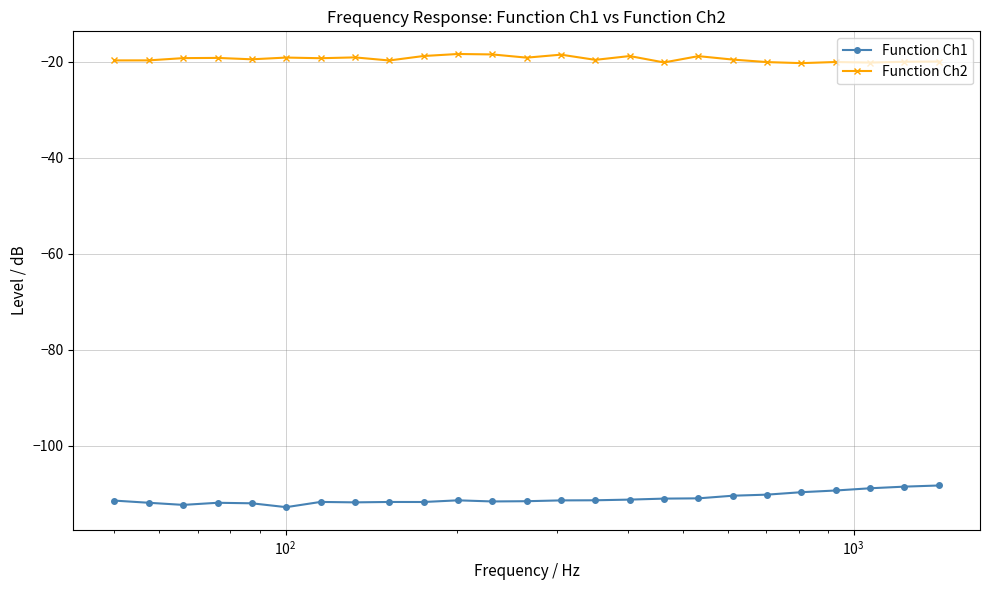

What is the maximum value shown in the chart?

-18.3